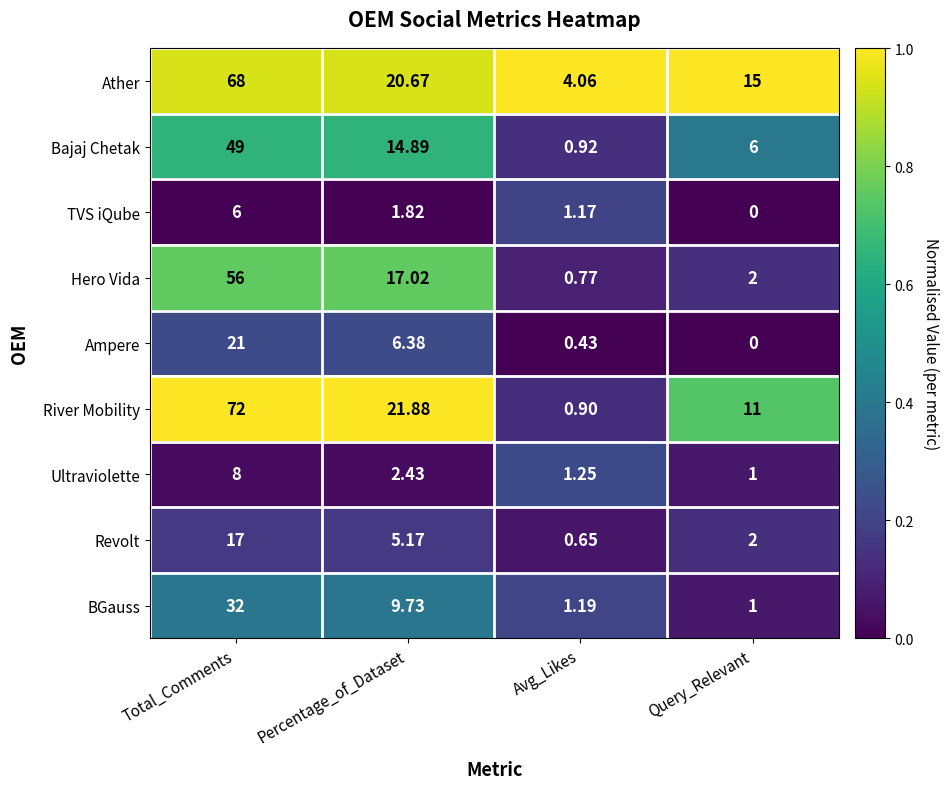

List the series in order of their peak value, highest first.

River Mobility, Ather, Hero Vida, Bajaj Chetak, BGauss, Ampere, Revolt, Ultraviolette, TVS iQube